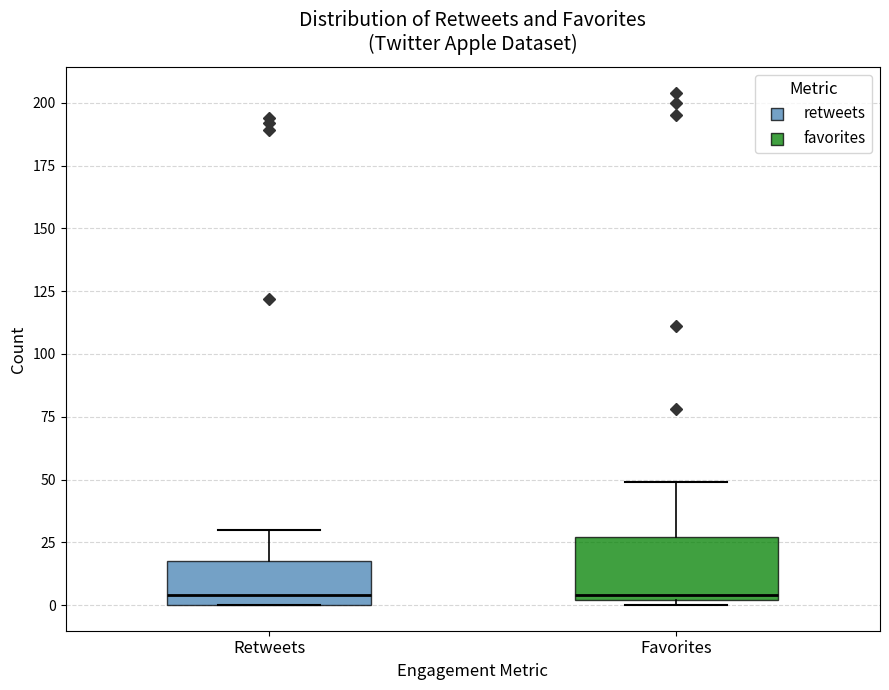

Comparing the boxes themselves (not the whiskers), which one is the tallest?

Favorites